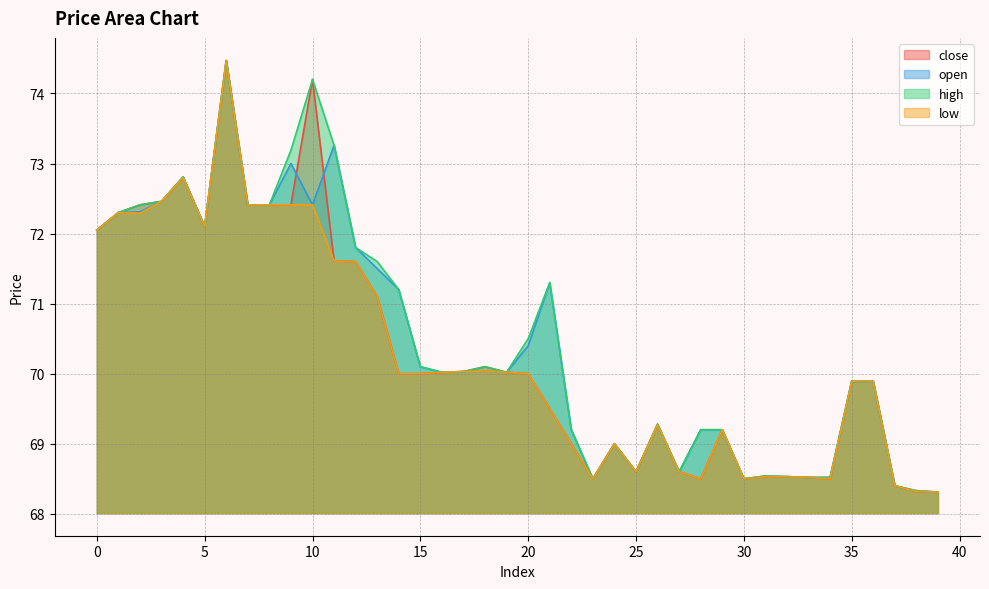

Reading left to right, what are all the values shown in this chart?

close: 72.0	72.3	72.4	72.5	72.8	72.1	74.5	72.4	72.4	72.4	74.2	71.6	71.6	71.1	70.0	70.0	70.0	70.0	70.1	70.0	70.0	69.5	69.0	68.5	69.0	68.6	69.3	68.6	68.5	69.2	68.5	68.5	68.5	68.5	68.5	69.9	69.9	68.4	68.3	68.3
open: 72.0	72.3	72.3	72.5	72.8	72.1	74.5	72.4	72.4	73.0	72.4	73.3	71.8	71.5	71.2	70.1	70.0	70.0	70.0	70.0	70.4	71.3	69.2	68.5	69.0	68.6	69.3	68.6	69.2	69.2	68.5	68.5	68.5	68.5	68.5	69.9	69.9	68.4	68.3	68.3
high: 72.0	72.3	72.4	72.5	72.8	72.1	74.5	72.4	72.4	73.2	74.2	73.3	71.8	71.6	71.2	70.1	70.0	70.0	70.1	70.0	70.5	71.3	69.2	68.5	69.0	68.6	69.3	68.6	69.2	69.2	68.5	68.5	68.5	68.5	68.5	69.9	69.9	68.4	68.3	68.3
low: 72.0	72.3	72.3	72.5	72.8	72.1	74.5	72.4	72.4	72.4	72.4	71.6	71.6	71.1	70.0	70.0	70.0	70.0	70.0	70.0	70.0	69.5	69.0	68.5	69.0	68.6	69.3	68.6	68.5	69.2	68.5	68.5	68.5	68.5	68.5	69.9	69.9	68.4	68.3	68.3